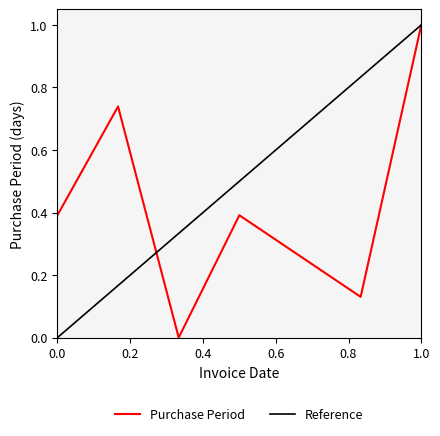

What is the highest value of the Purchase Period series?

1.0